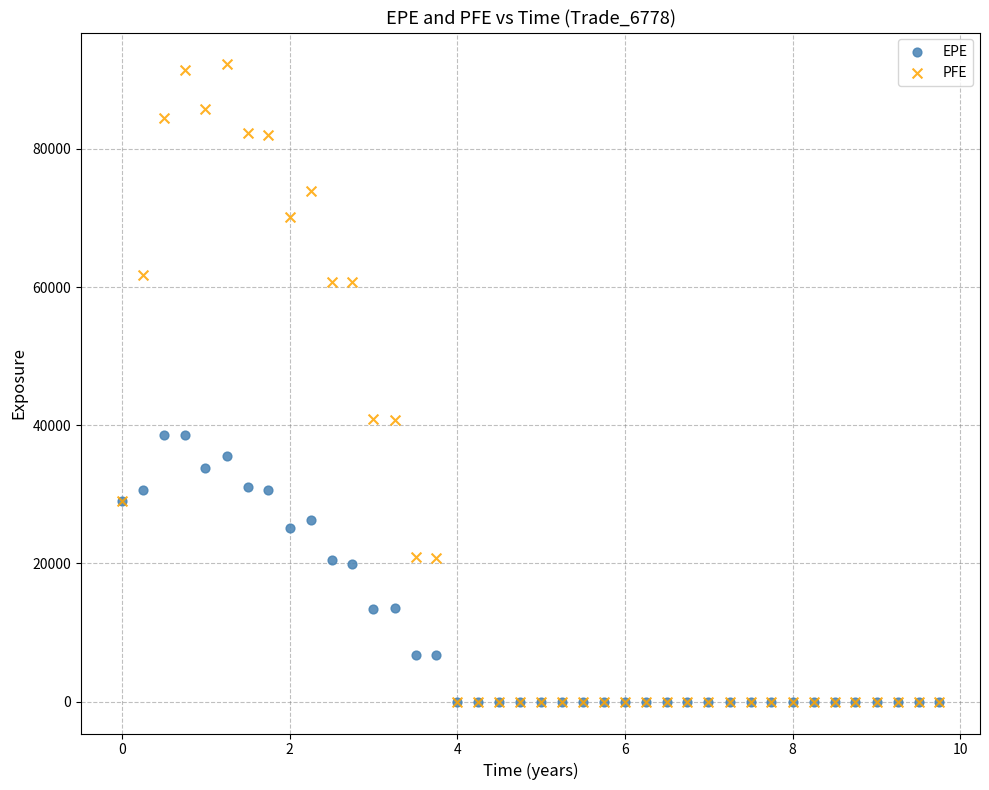

Which series contains the highest Y value?

PFE